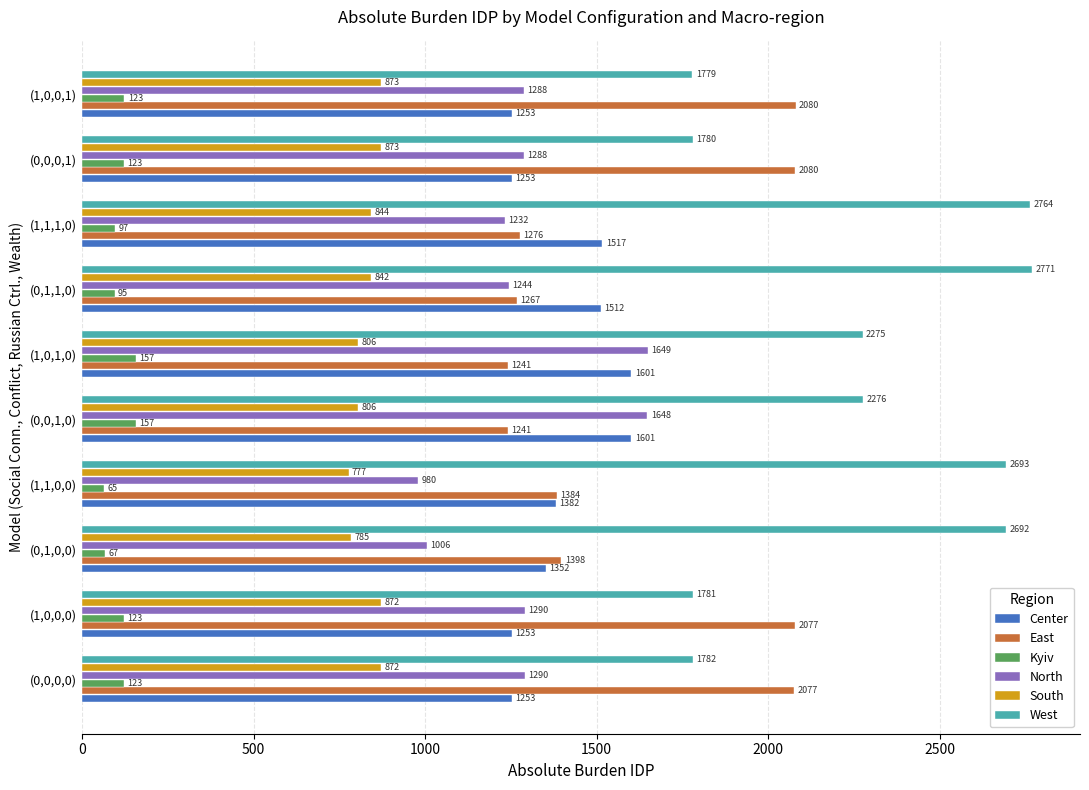

Is the value of West at (0,0,0,1) greater than the value of Center at (0,0,1,0)?

Yes